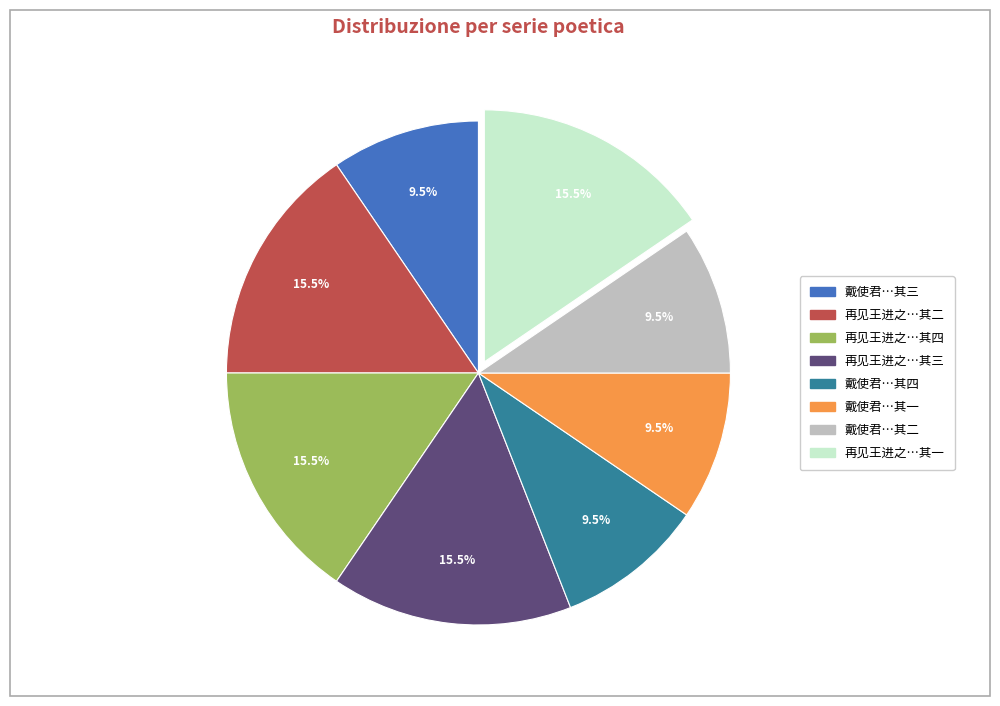

Is there a majority slice in this chart?

No